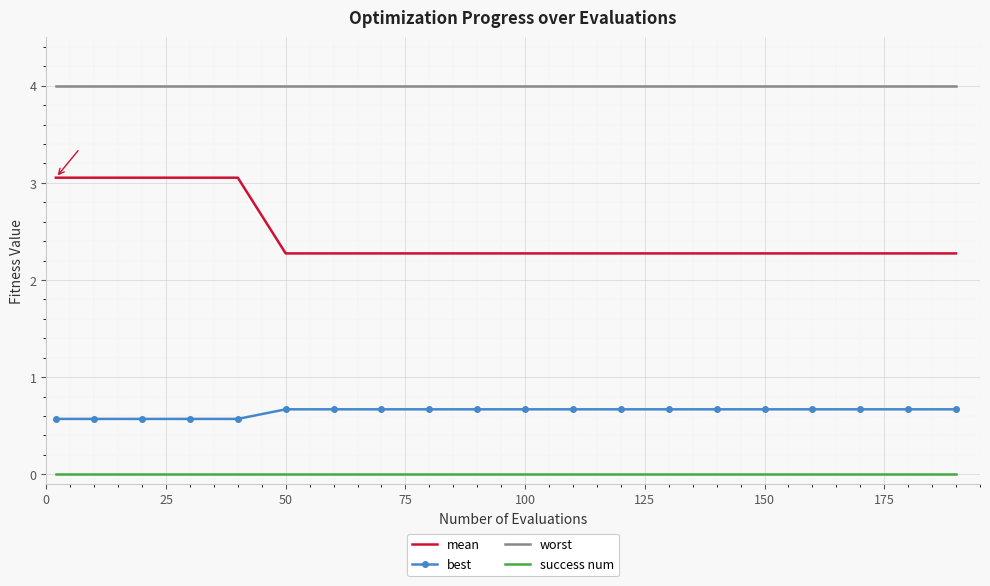

Rank the series by their average value, from lowest to highest.

success num, best, mean, worst